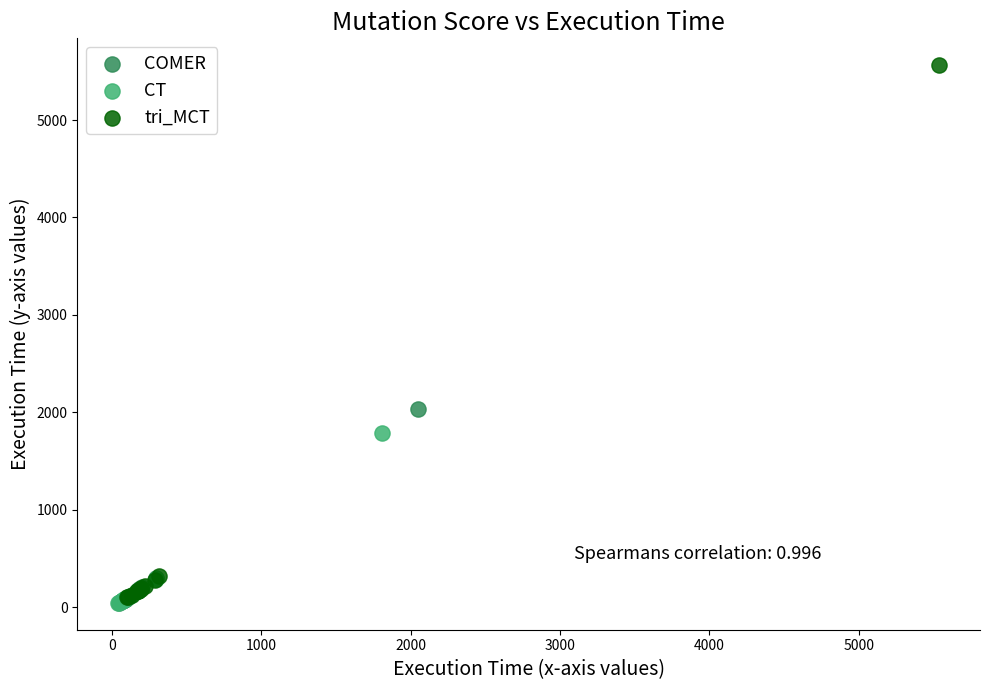

Which series contains the highest Y value?

tri_MCT